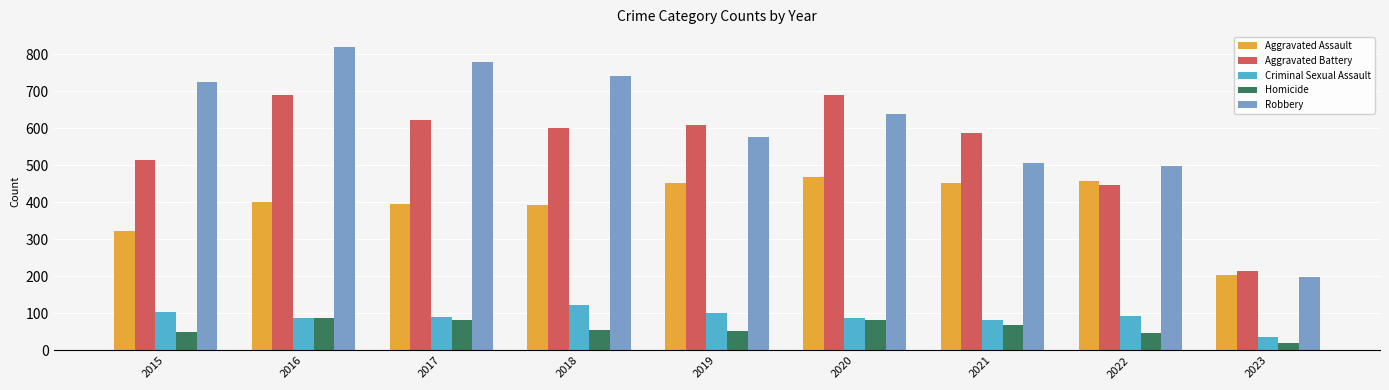

How many groups of bars are there?

9